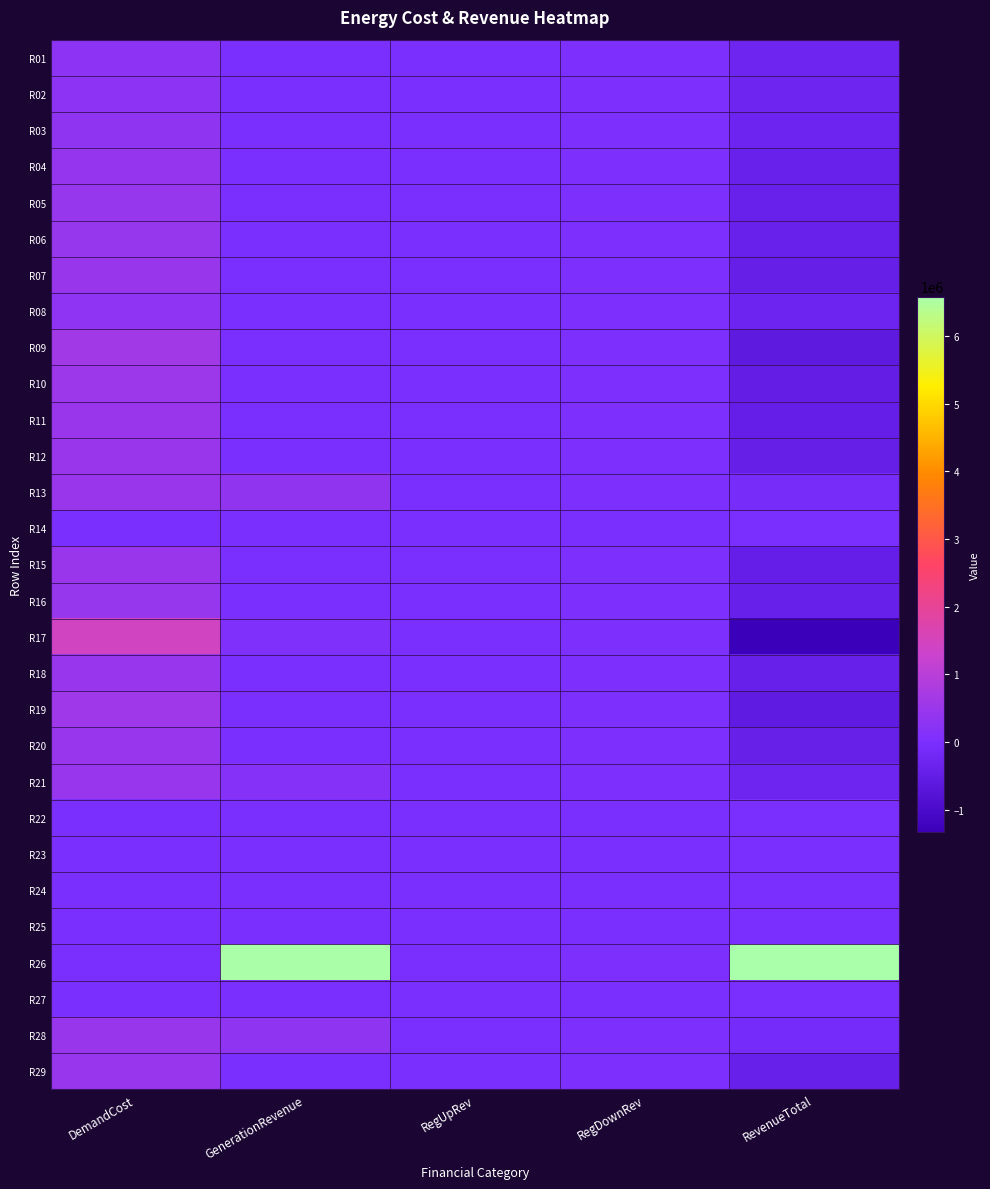

At how many categories does at least one series exceed 358139?

3